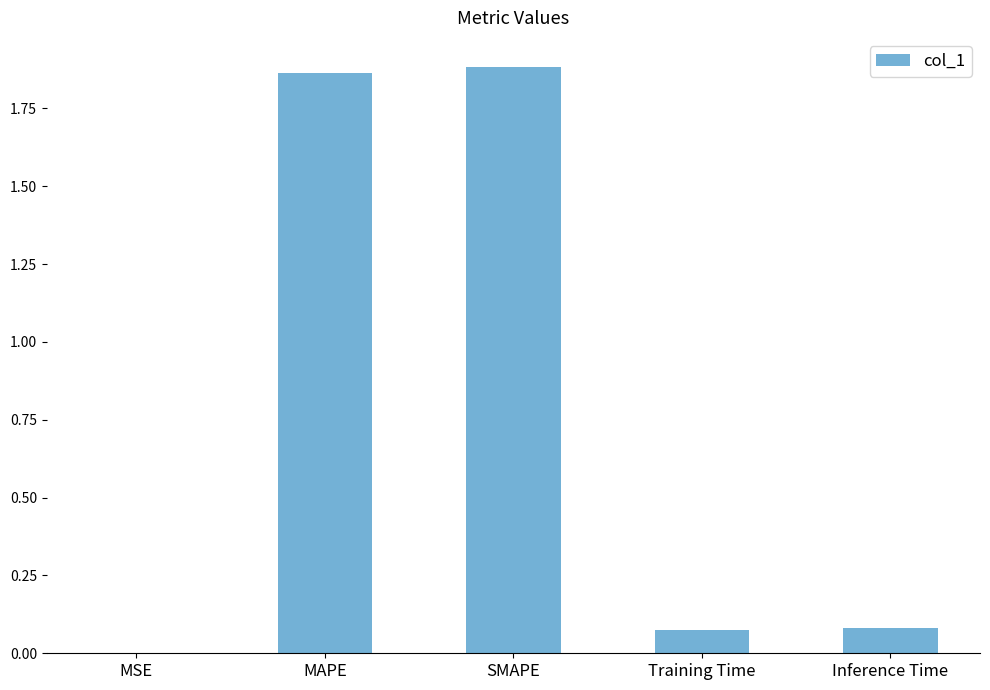

Are the bars horizontal?

No